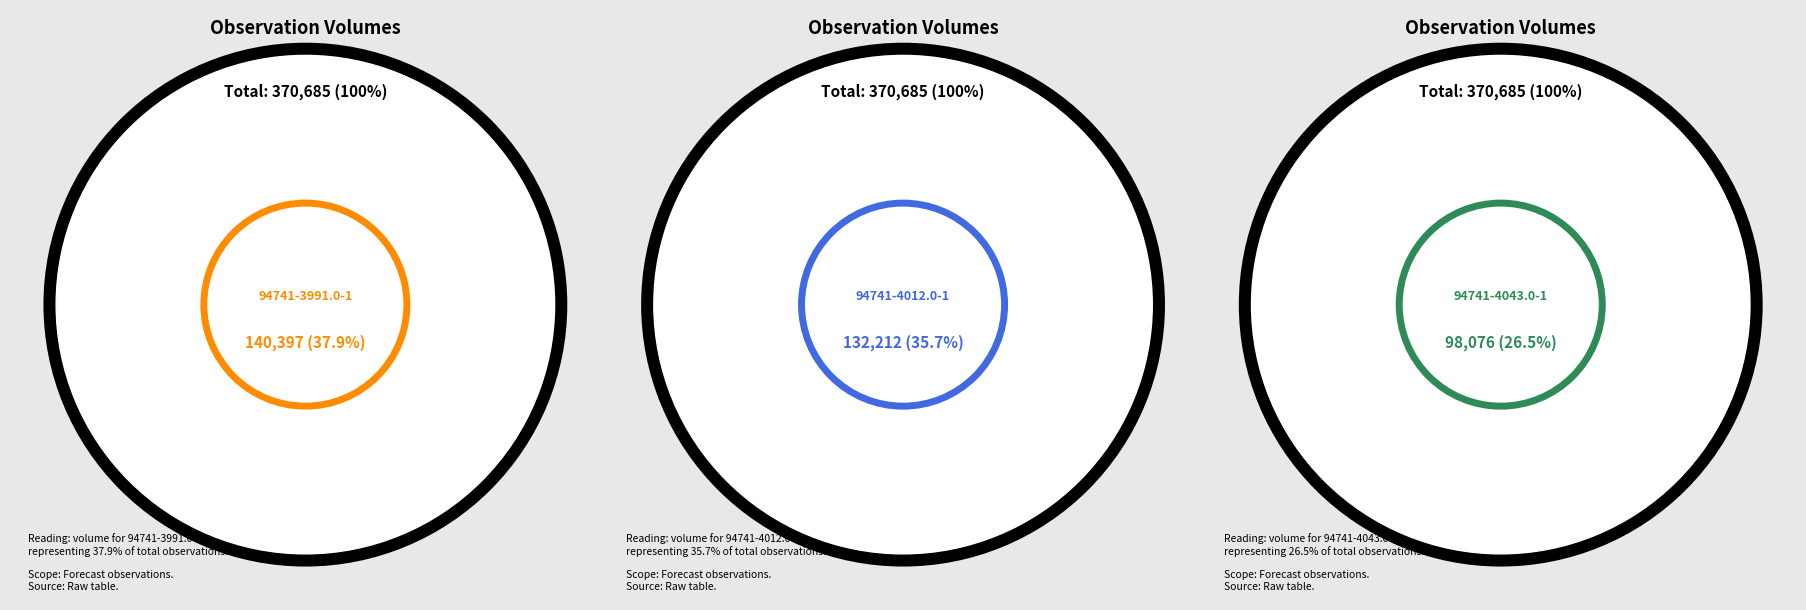

Between 94741-4043.0-1 and 94741-4012.0-1, which is larger?

94741-4012.0-1